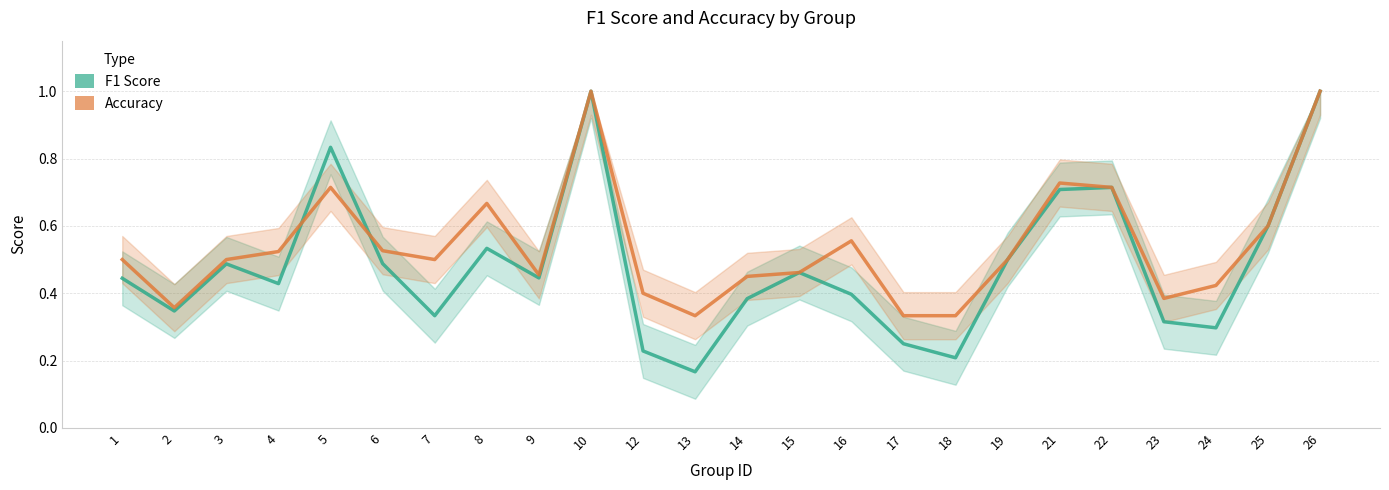

Reading left to right, transcribe all the data shown in this chart.

F1 Score: 1=0.4	2=0.3	3=0.5	4=0.4	5=0.8	6=0.5	7=0.3	8=0.5	9=0.4	10=1.0	12=0.2	13=0.2	14=0.4	15=0.5	16=0.4	17=0.2	18=0.2	19=0.5	21=0.7	22=0.7	23=0.3	24=0.3	25=0.6	26=1.0
Accuracy: 1=0.5	2=0.4	3=0.5	4=0.5	5=0.7	6=0.5	7=0.5	8=0.7	9=0.5	10=1.0	12=0.4	13=0.3	14=0.5	15=0.5	16=0.6	17=0.3	18=0.3	19=0.5	21=0.7	22=0.7	23=0.4	24=0.4	25=0.6	26=1.0